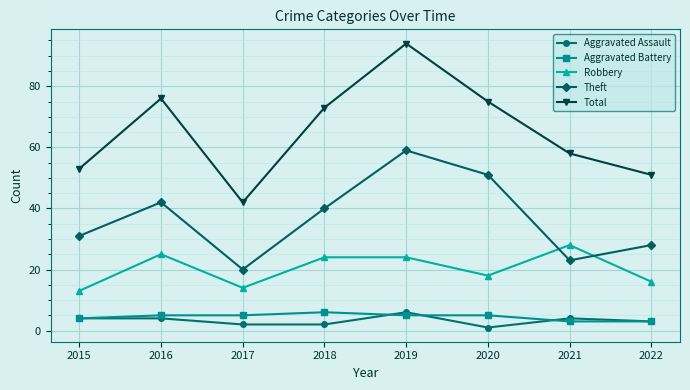

The value of Robbery at 2015 is 13. True or false?

True